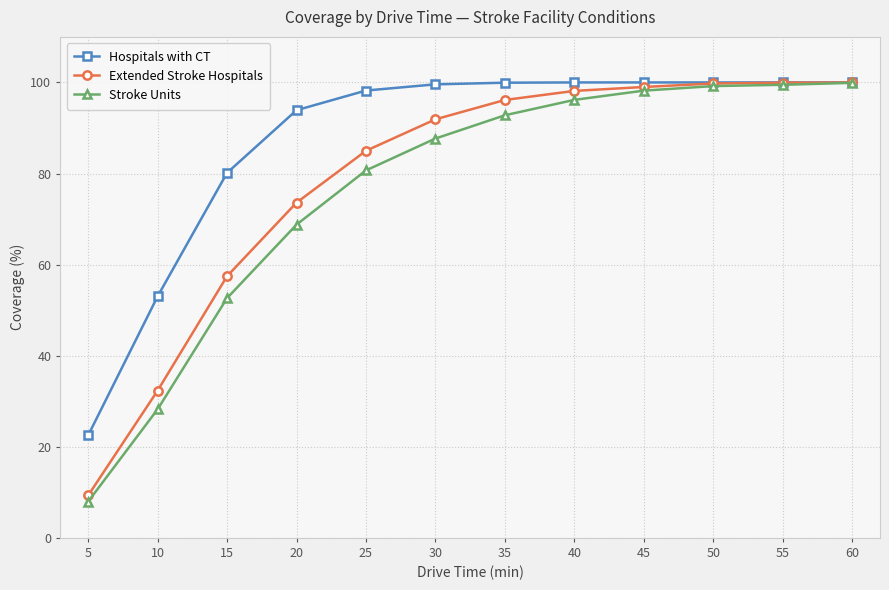

How many lines are shown in the chart?

3